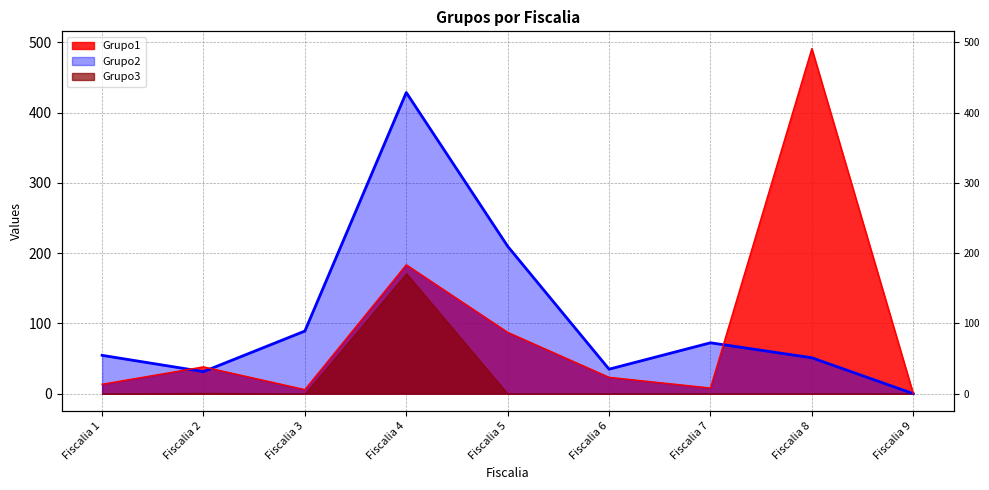

How many positive values does the Grupo1 series have?

8